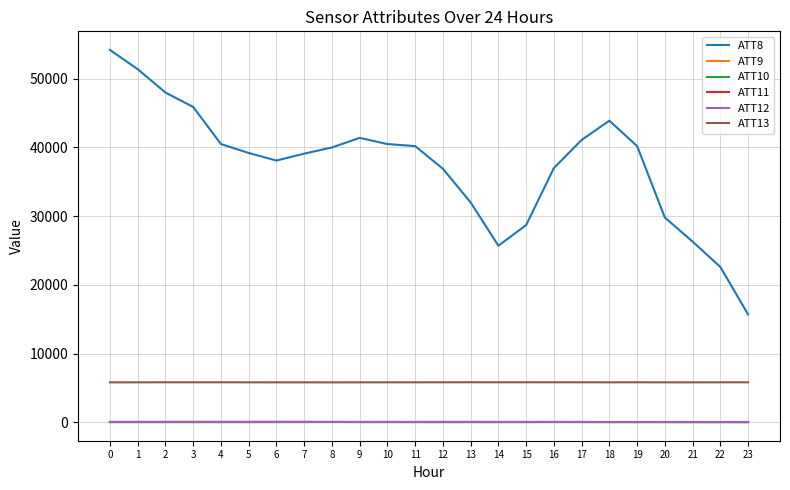

Which series has the largest total across all categories?

ATT8